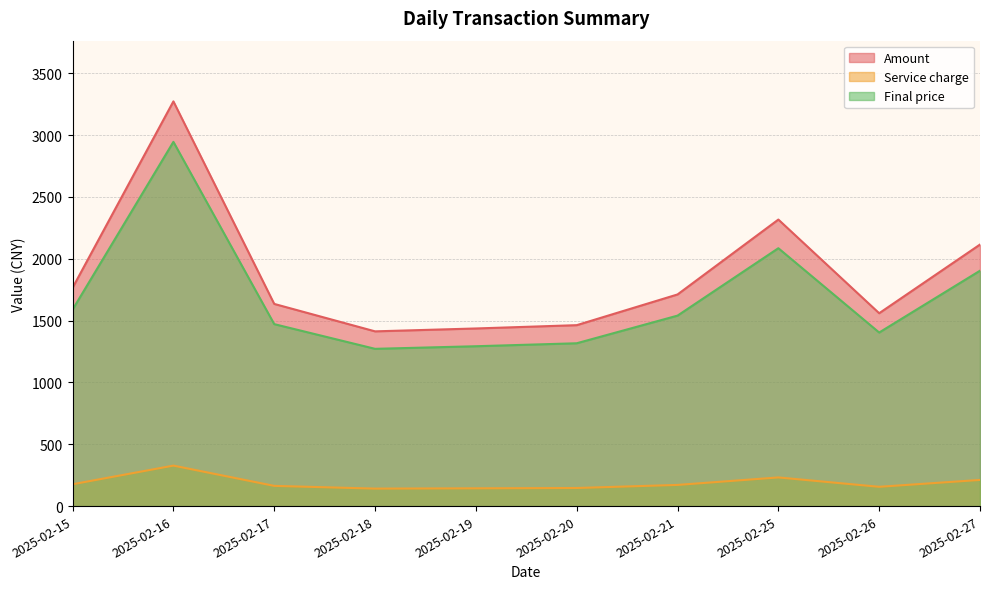

What is the lowest value of the Final price series?

1271.5